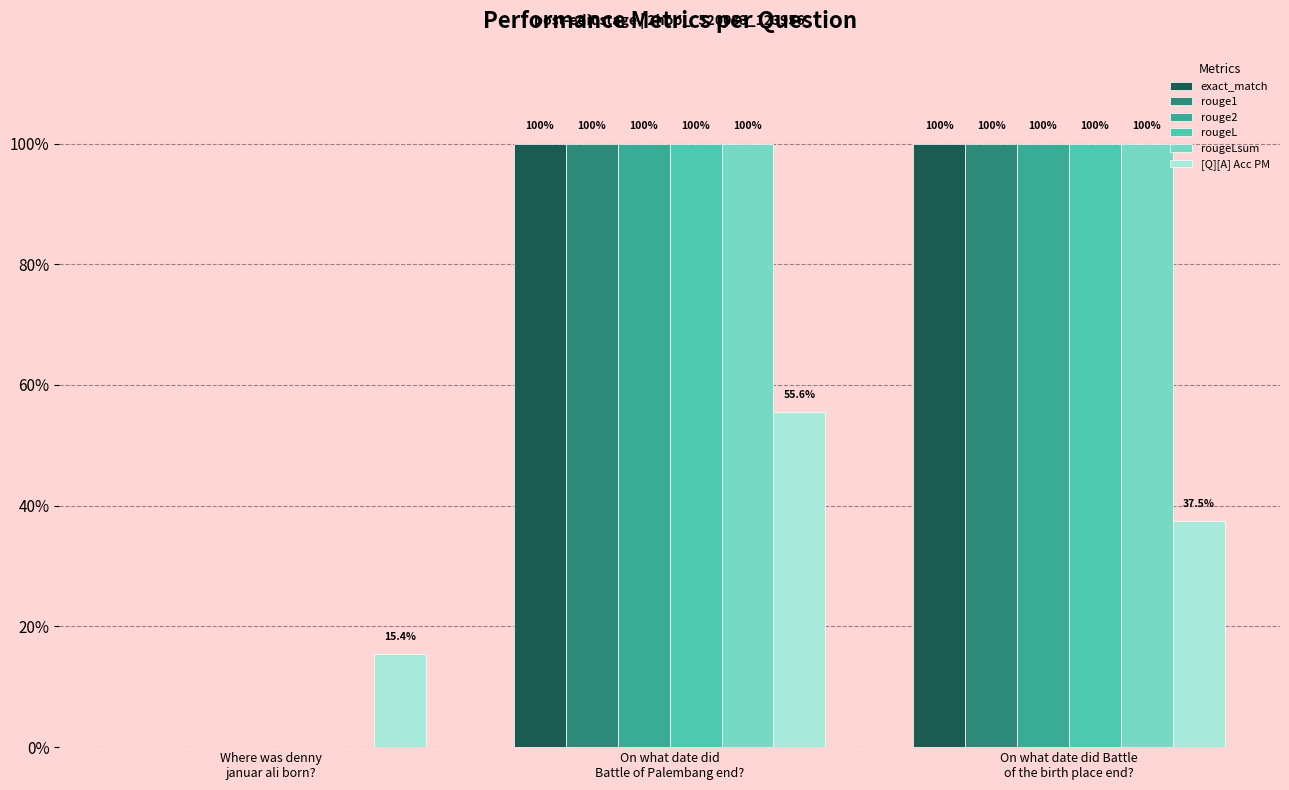

How many rouge2 values are between 0 and 1?

3